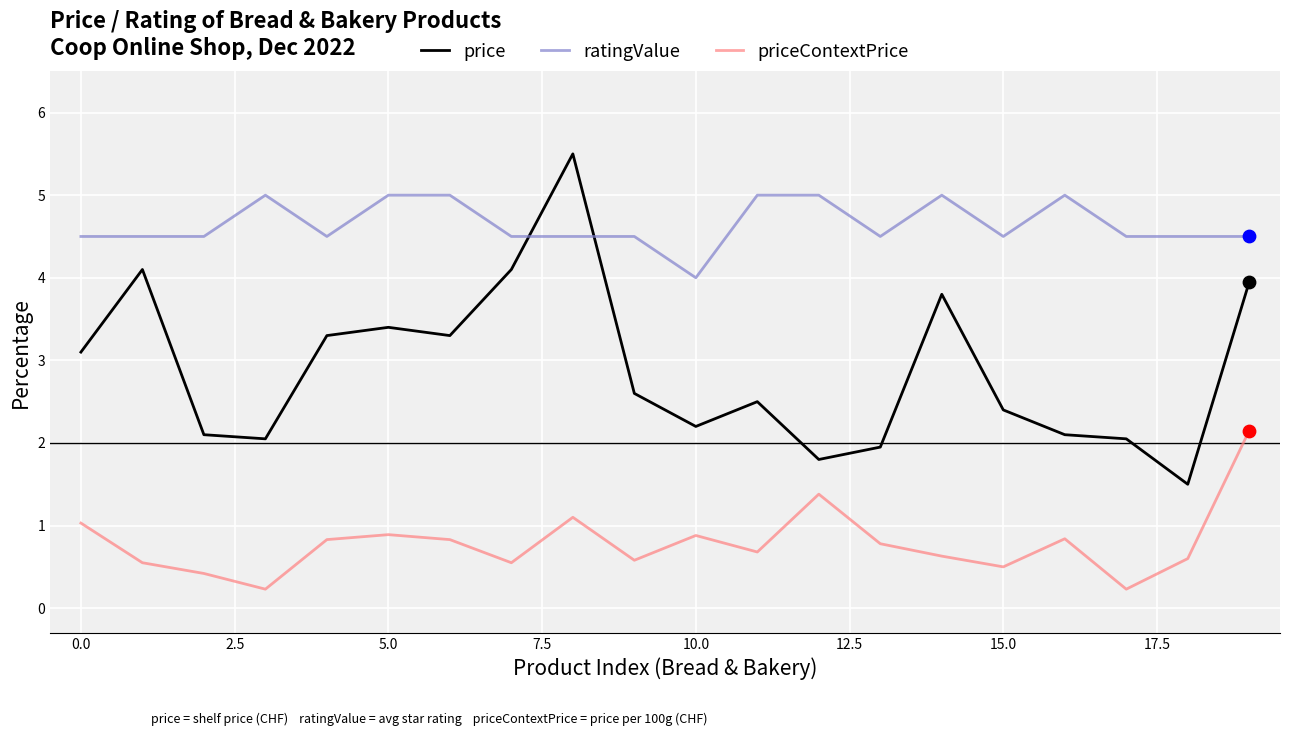

Which series has the largest total across all categories?

ratingValue